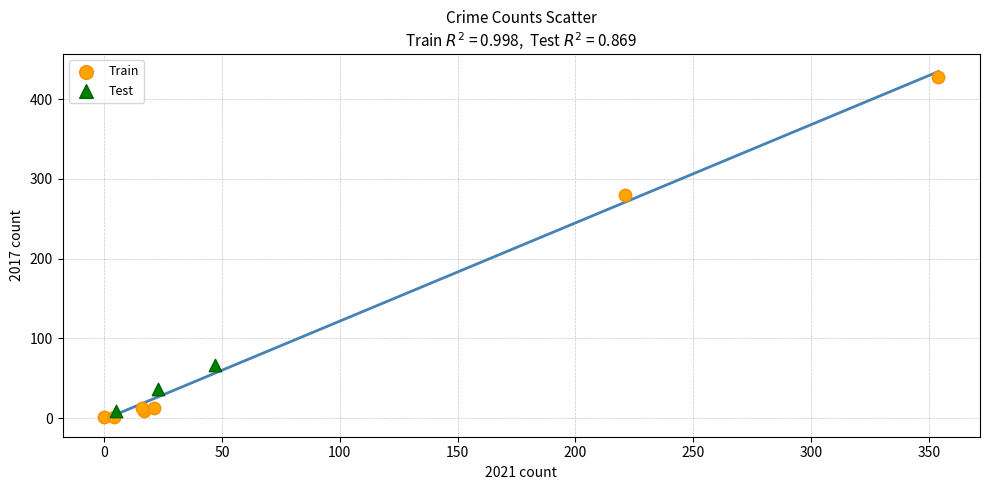

Which series has the largest Y range (max minus min)?

Train